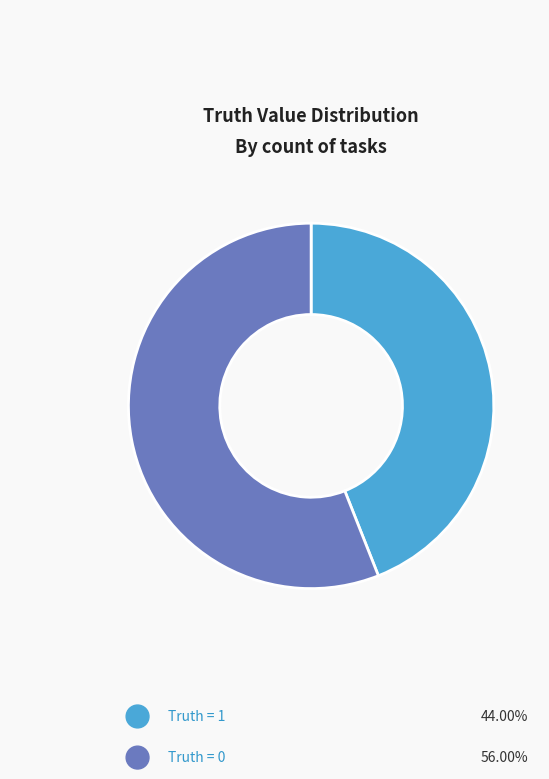

What percentage is the Truth = 1 slice, to the nearest percent?

44%